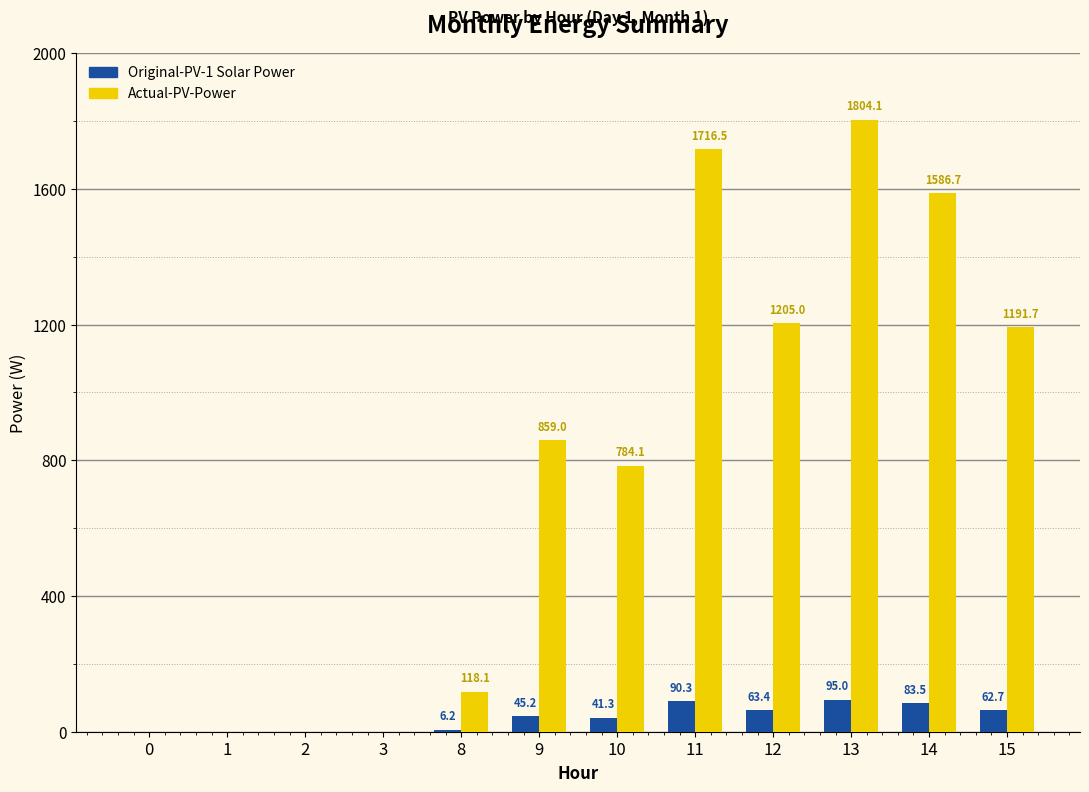

Read the Actual-PV-Power value at 14.

1586.7